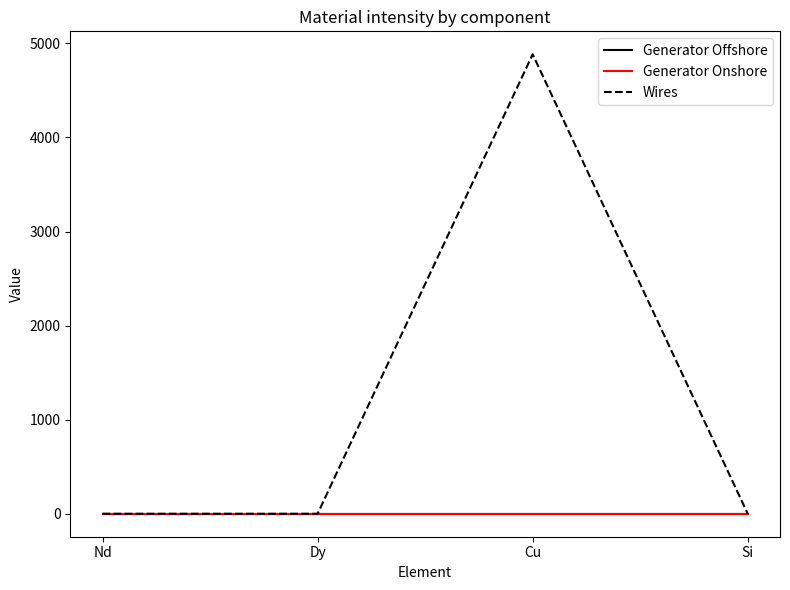

At which category is the sum across all series the highest?

Cu